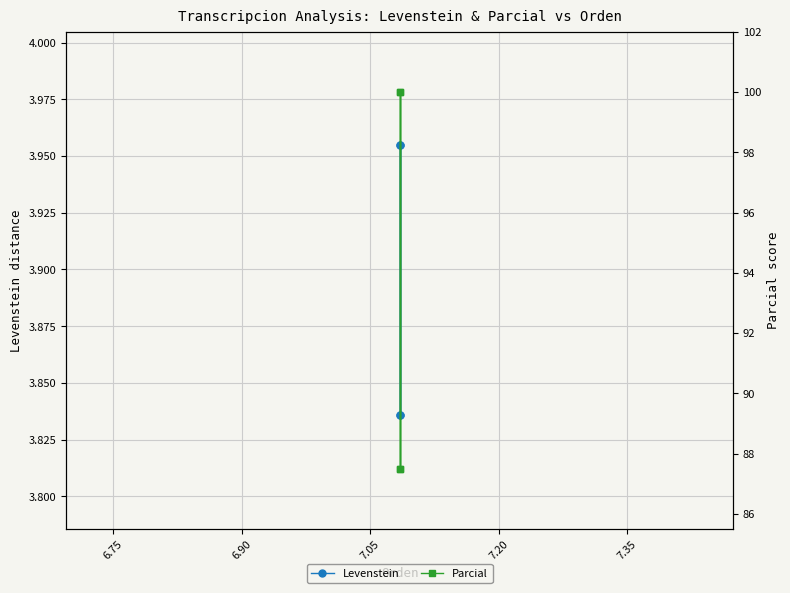

True or false: Parcial has a value of 160.4 at 6.75.

False